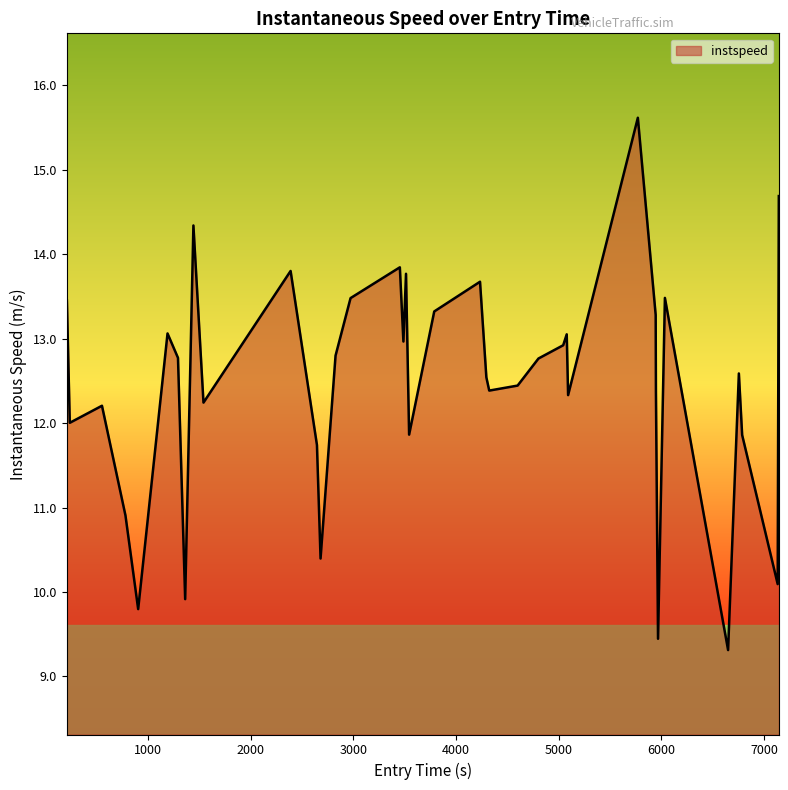

What is the smallest value displayed?

9.3